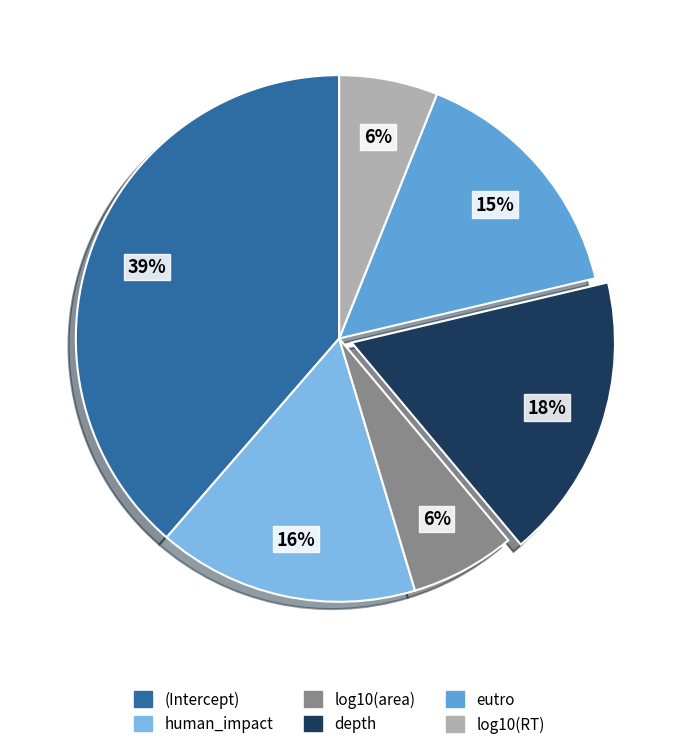

True or false: log10(area) accounts for 6% of the total.

True